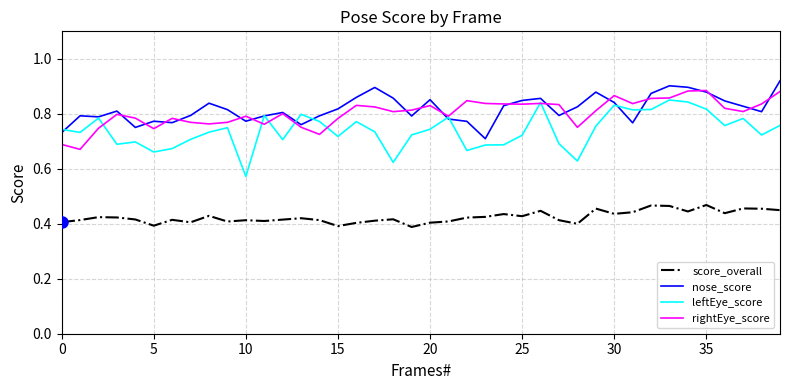

List the series in order of their peak value, lowest first.

score_overall, leftEye_score, rightEye_score, nose_score